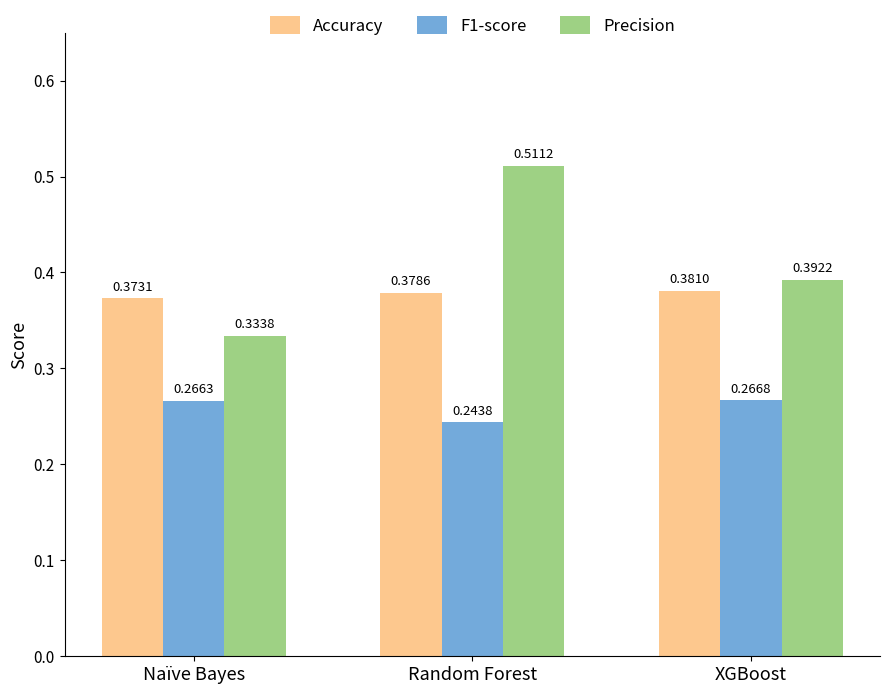

At which label does Accuracy reach its minimum?

Naïve Bayes